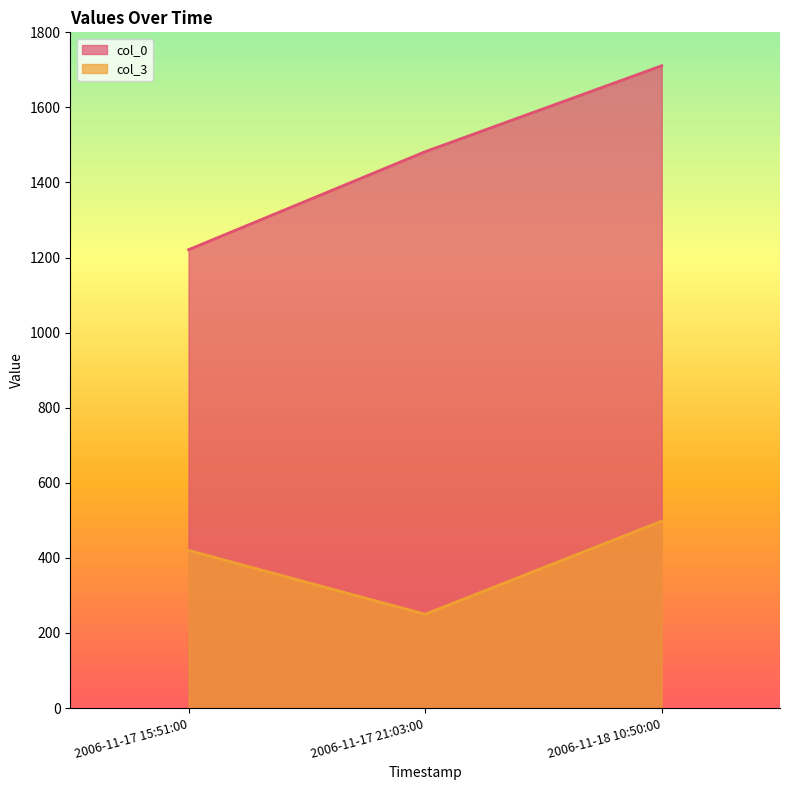

Between 2006-11-17 15:51:00 and 2006-11-18 10:50:00, which series saw the biggest shift?

col_0